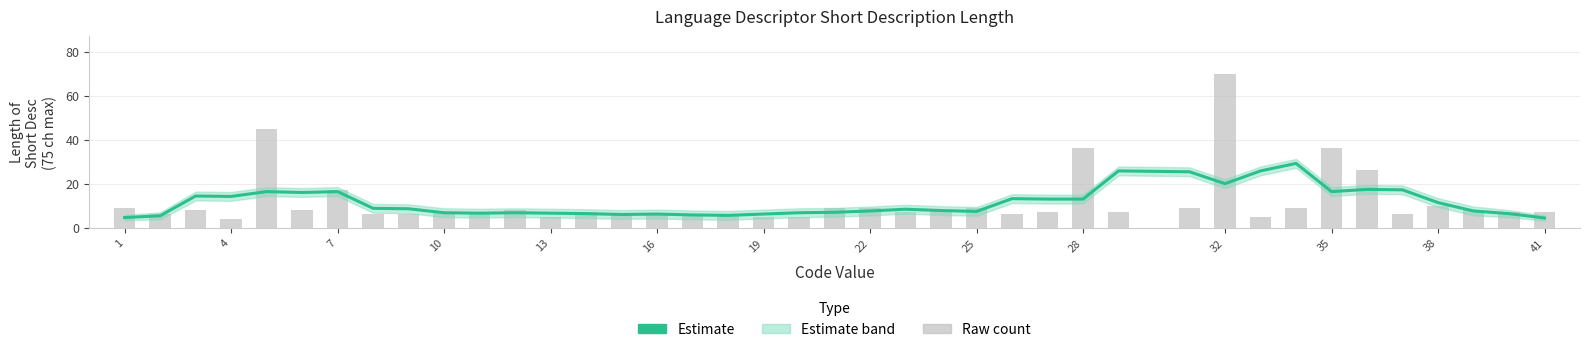

At how many categories does at least one series exceed 64?

1